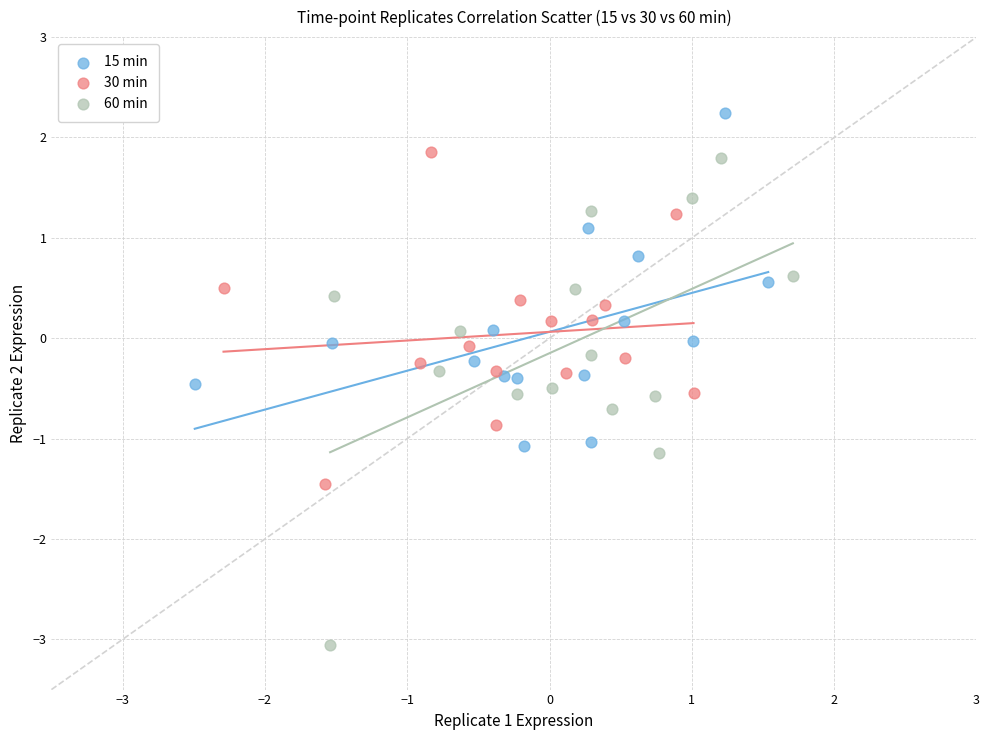

Which series has the widest spread of Y values?

60 min